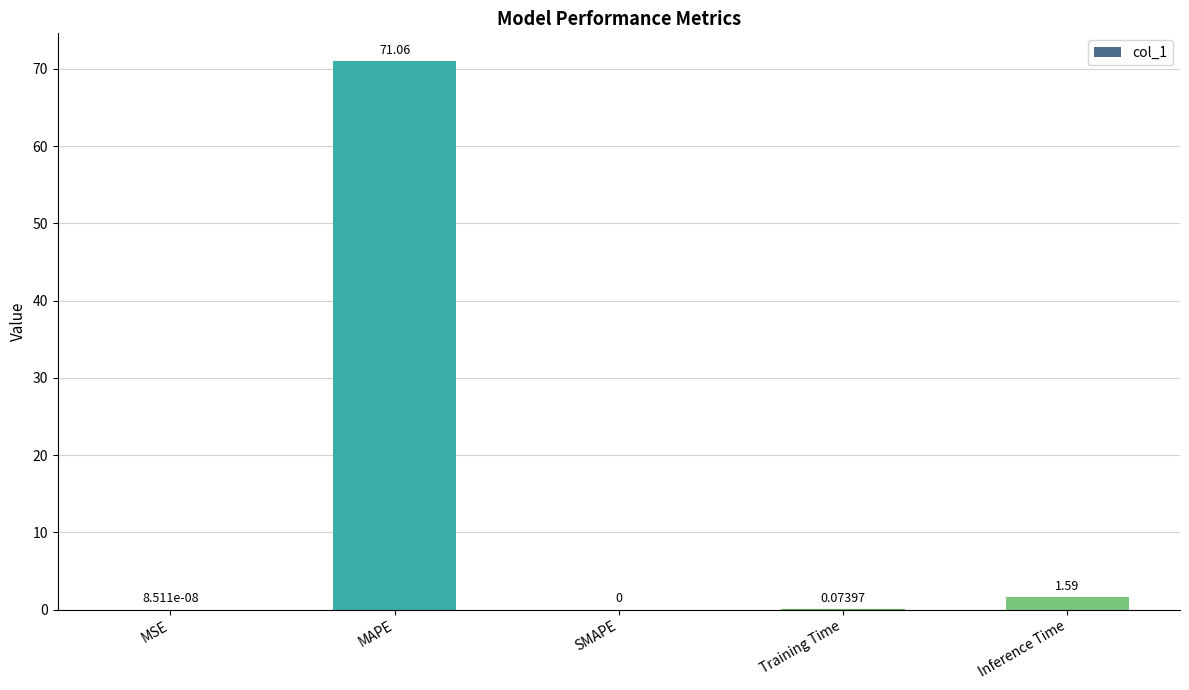

What is the greatest value displayed?

71.1